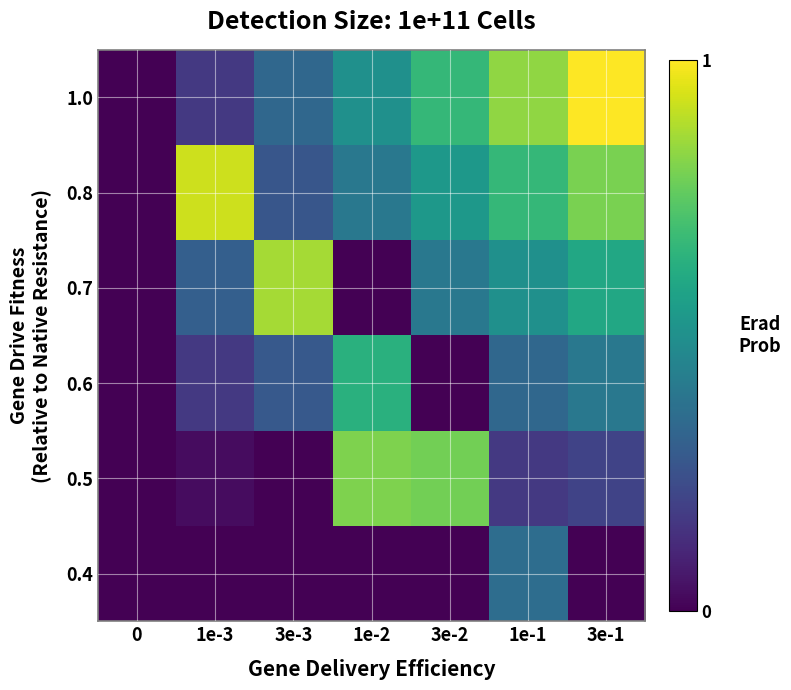

Reading right to left, transcribe all the data shown in this chart.

0.4: 3e-1=0.0	1e-1=0.4	3e-2=0.0	1e-2=0.0	3e-3=0.0	1e-3=0.0	0=0.0
0.5: 3e-1=0.2	1e-1=0.2	3e-2=0.8	1e-2=0.8	3e-3=0.0	1e-3=0.0	0=0.0
0.6: 3e-1=0.4	1e-1=0.3	3e-2=0.0	1e-2=0.6	3e-3=0.3	1e-3=0.2	0=0.0
0.7: 3e-1=0.6	1e-1=0.5	3e-2=0.4	1e-2=0.0	3e-3=0.9	1e-3=0.3	0=0.0
0.8: 3e-1=0.8	1e-1=0.7	3e-2=0.5	1e-2=0.4	3e-3=0.3	1e-3=0.9	0=0.0
1.0: 3e-1=1.0	1e-1=0.8	3e-2=0.7	1e-2=0.5	3e-3=0.3	1e-3=0.2	0=0.0